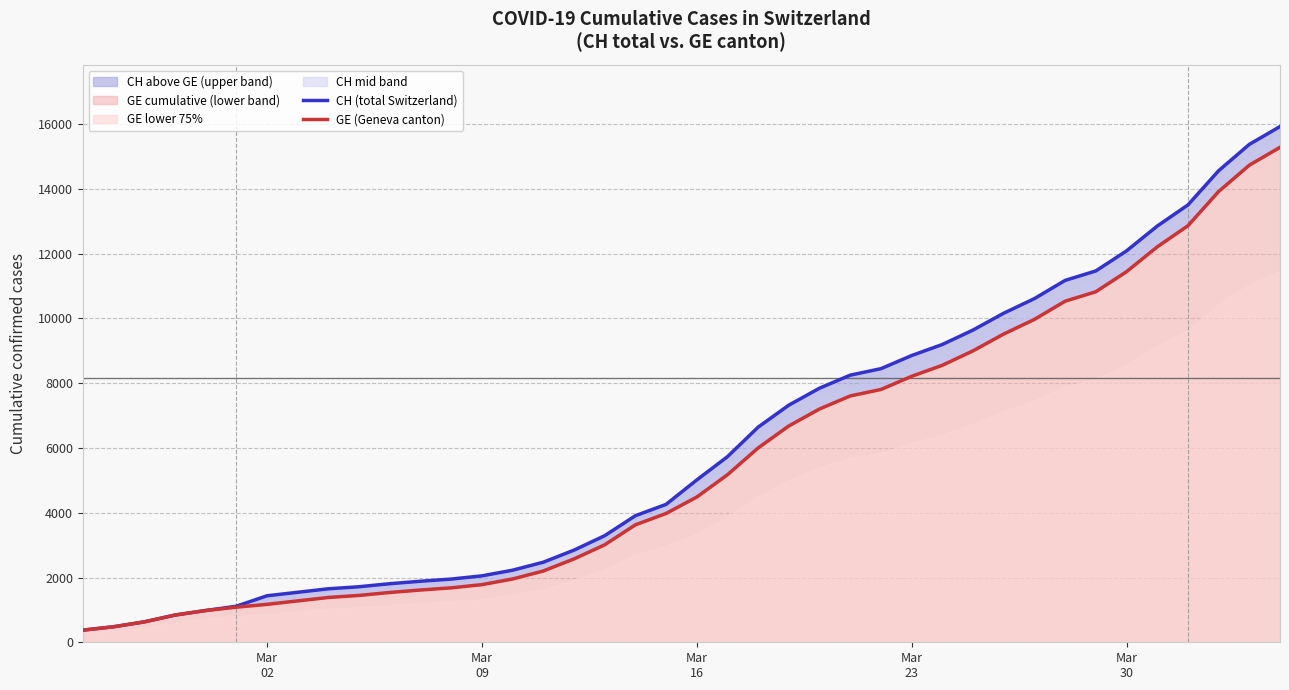

What is the difference between the second highest and minimum values in the CH (total Switzerland) series?

15000